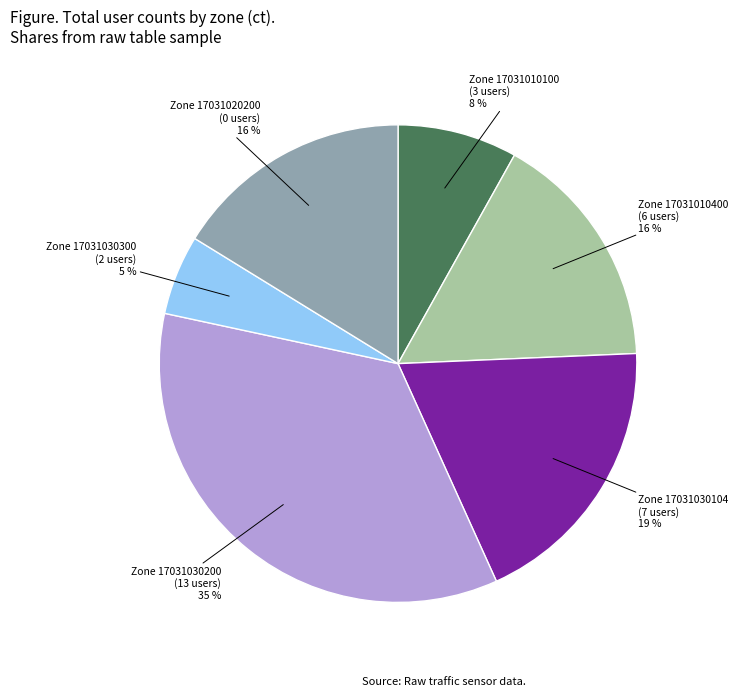

Is there a majority slice in this chart?

No